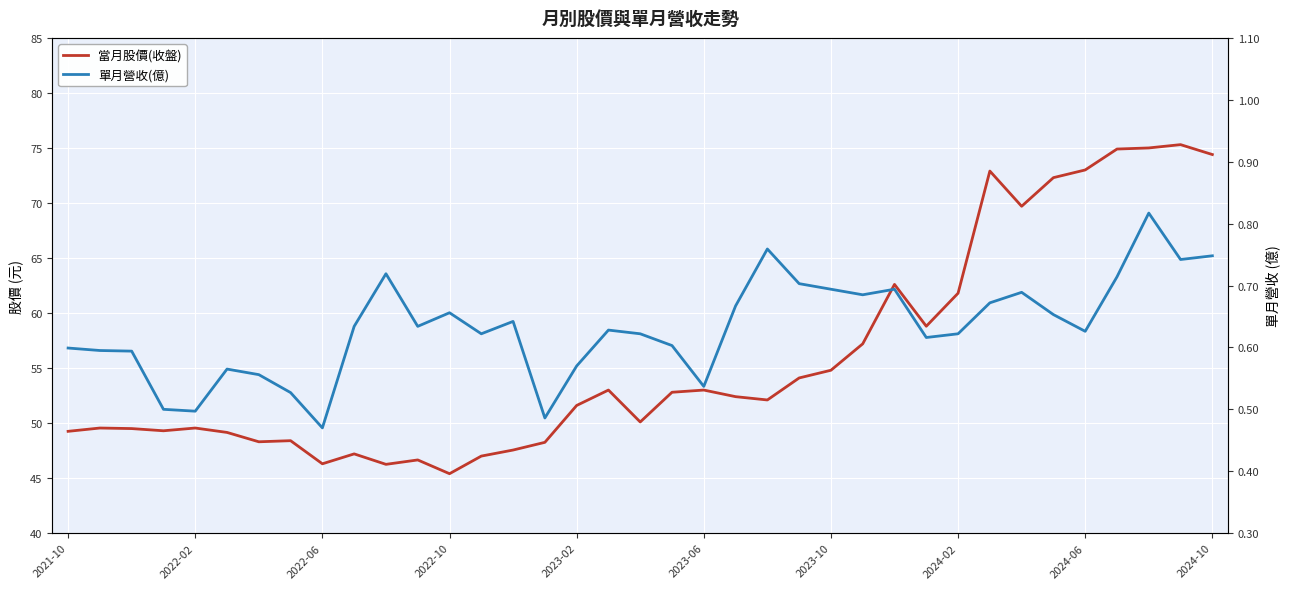

At 31, list the series in order from largest to smallest.

當月股價(收盤), 單月營收(億)